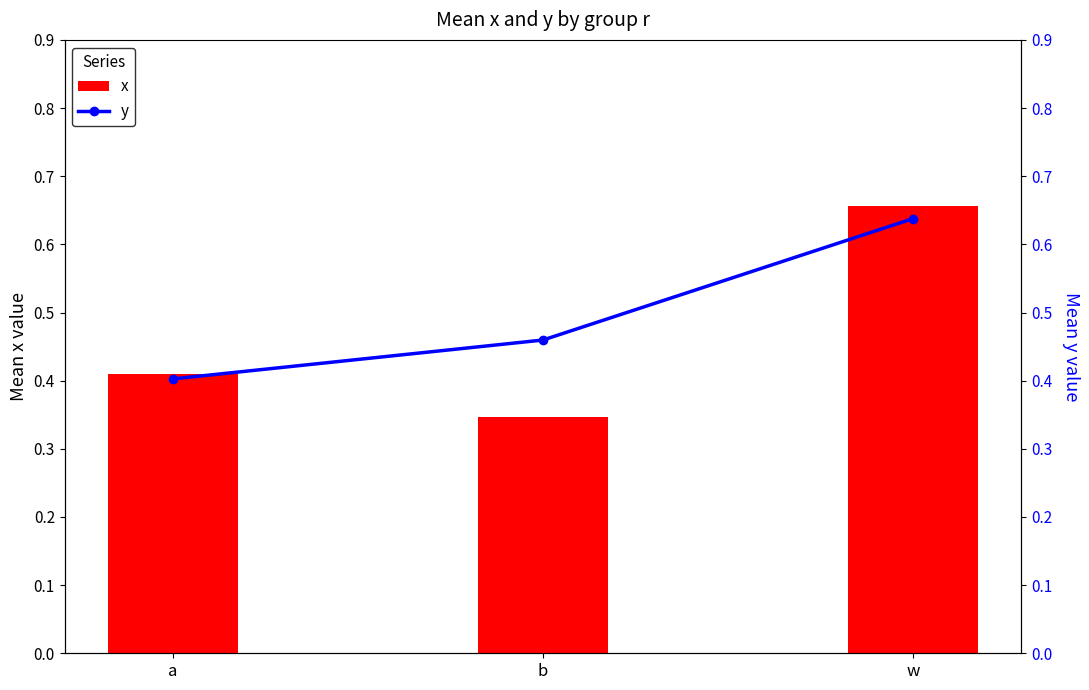

What is the difference between the maximum and minimum values in the y series?

0.2